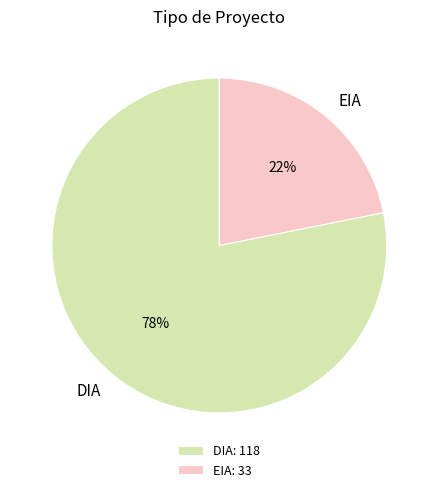

Combined, do EIA and DIA account for over 50%?

Yes